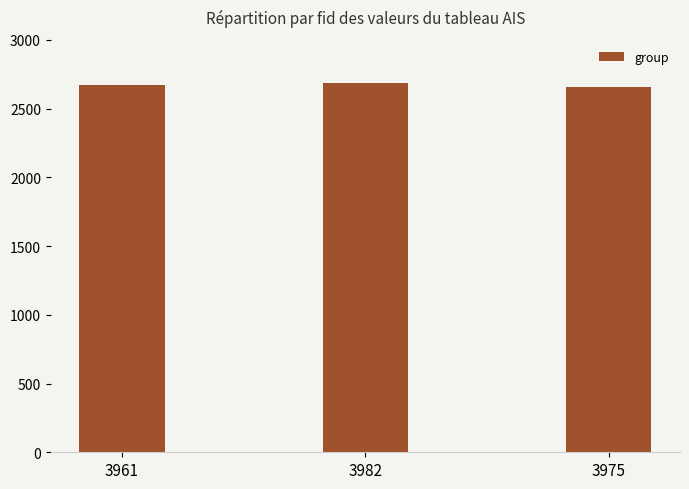

What is the label of the 2nd bar from the right?

3982